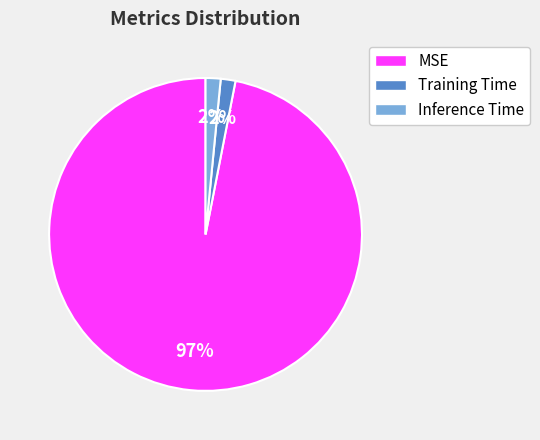

Does MSE represent more than half of the total?

Yes